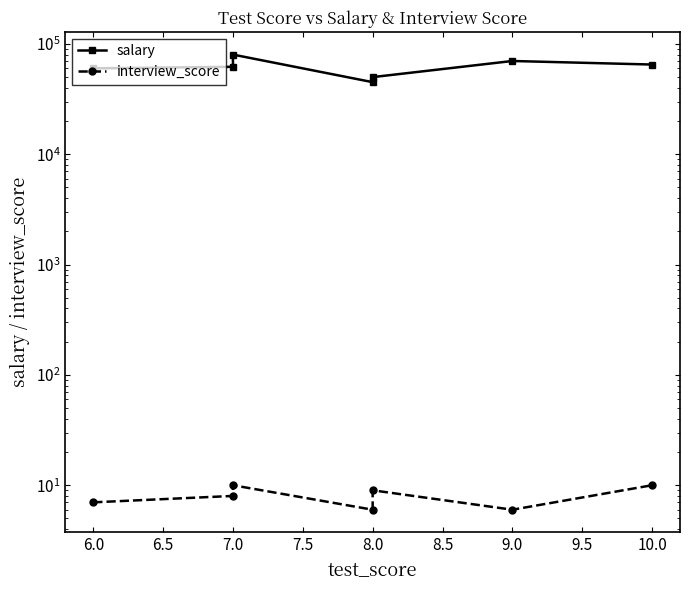

True or false: salary and interview_score cross at least once.

False